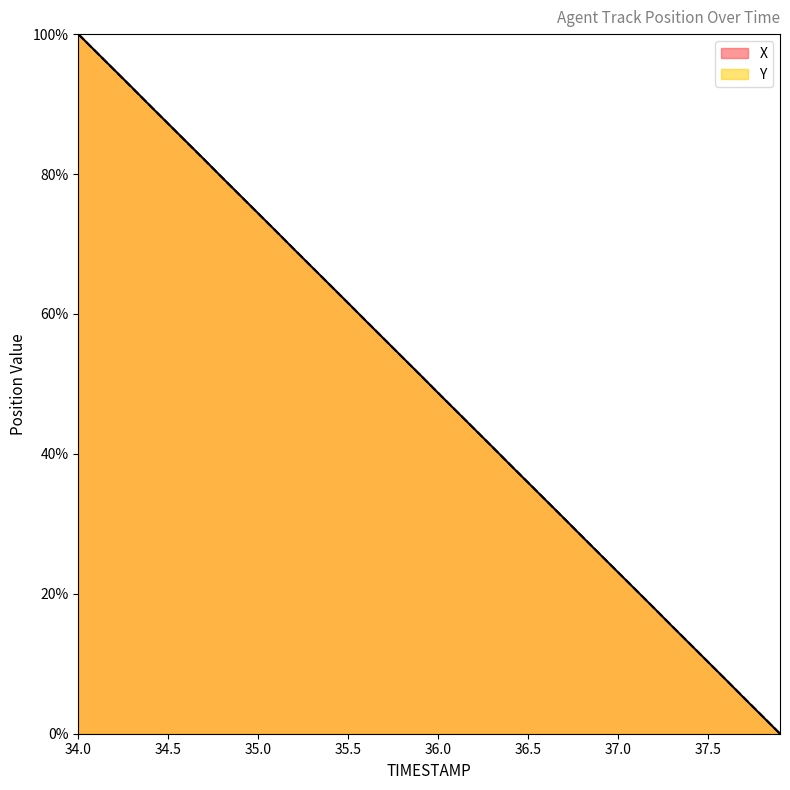

Reading left to right, transcribe all the data shown in this chart.

X: 100.0	97.4	94.9	92.3	89.7	87.2	84.6	82.1	79.5	76.9	74.4	71.8	69.2	66.7	64.1	61.6	59.0	56.4	53.9	51.3	48.7	46.1	43.6	41.0	38.4	35.9	33.3	30.8	28.2	25.6	23.1	20.5	18.0	15.4	12.8	10.3	7.7	5.1	2.6	0.0
Y: 100.0	97.4	94.9	92.3	89.8	87.2	84.6	82.1	79.5	76.9	74.4	71.8	69.2	66.7	64.1	61.5	59.0	56.4	53.8	51.3	48.7	46.2	43.6	41.0	38.5	35.9	33.3	30.8	28.2	25.6	23.1	20.5	18.0	15.4	12.8	10.3	7.7	5.1	2.6	0.0